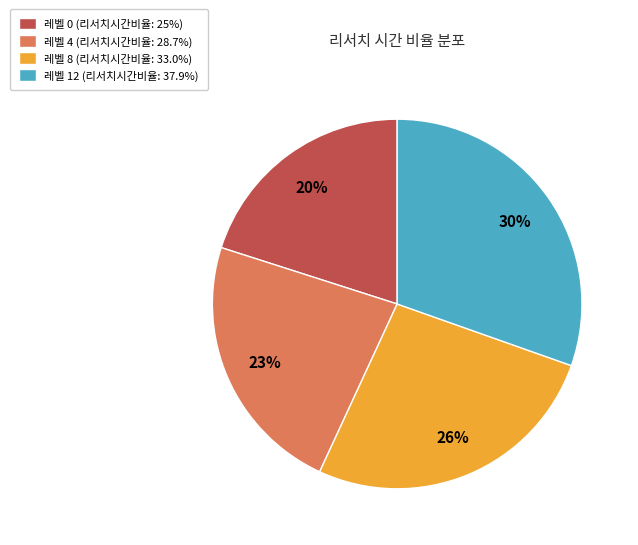

Is there a majority slice in this chart?

No